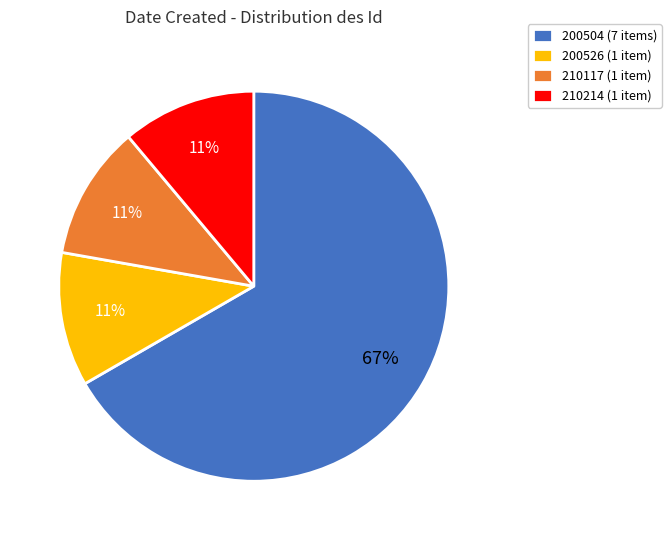

Which slice is the largest?

200504 (7 items)